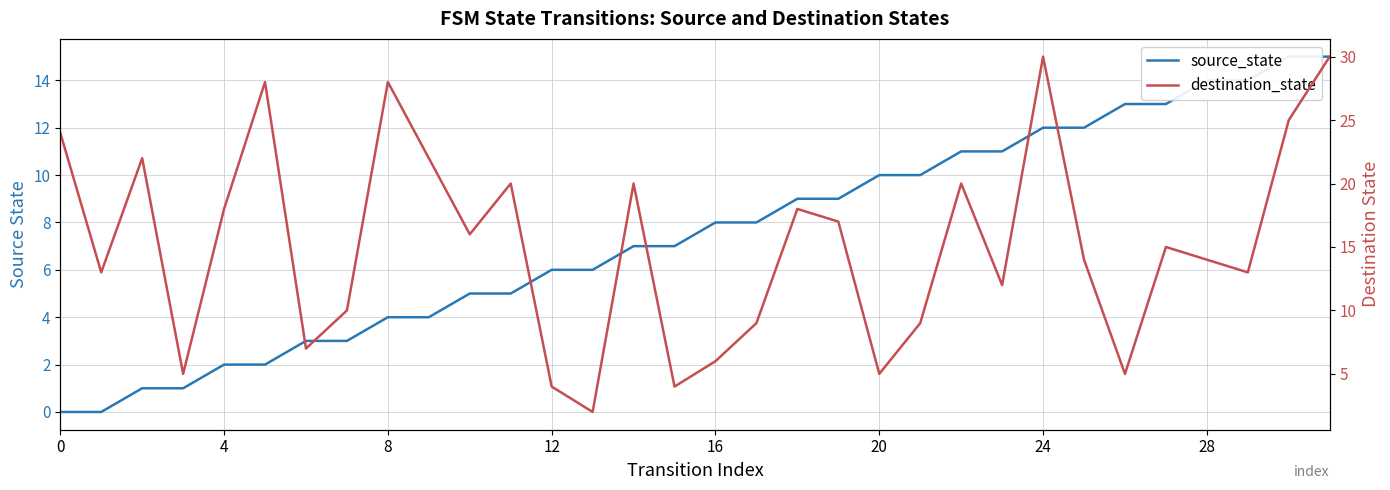

Count the number of categories in the chart.

32